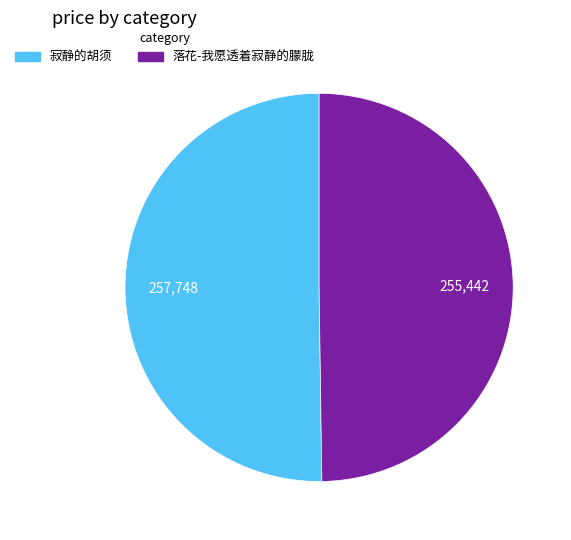

Approximately how many times larger is the value at 落花-我愿透着寂静的朦胧 compared to 寂静的胡须?

1.0